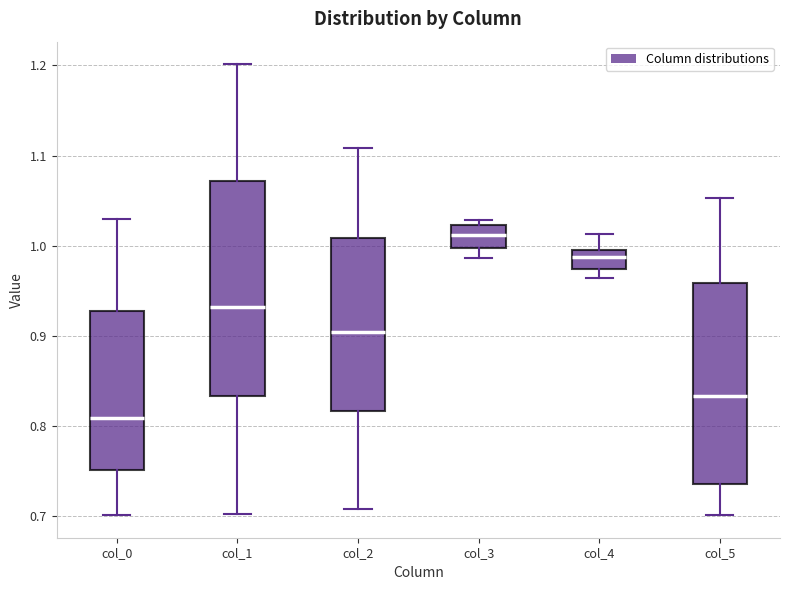

Which box is the tallest, from its lower edge to its upper edge?

col_1